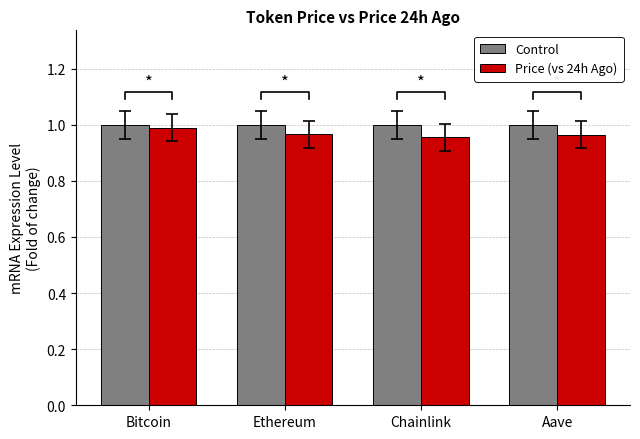

At Bitcoin, list the series in order from largest to smallest.

Control, Price (vs 24h Ago)